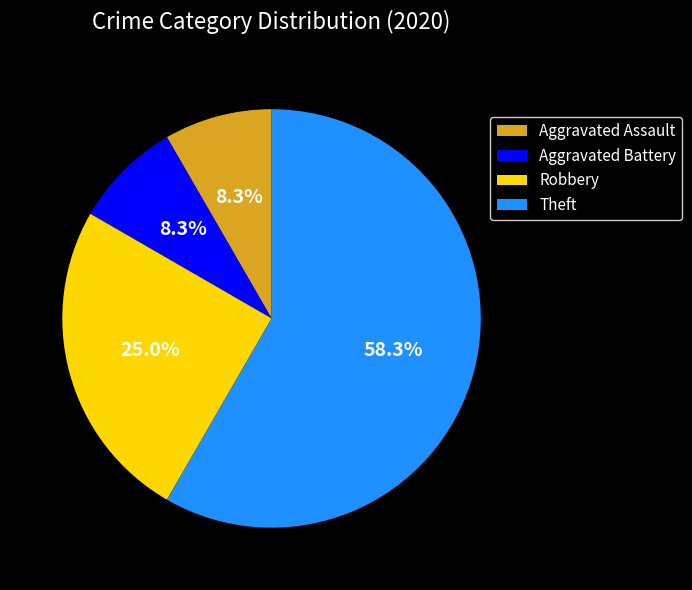

To the nearest percent, what is the difference between the Aggravated Assault and Theft slice percentages?

50%